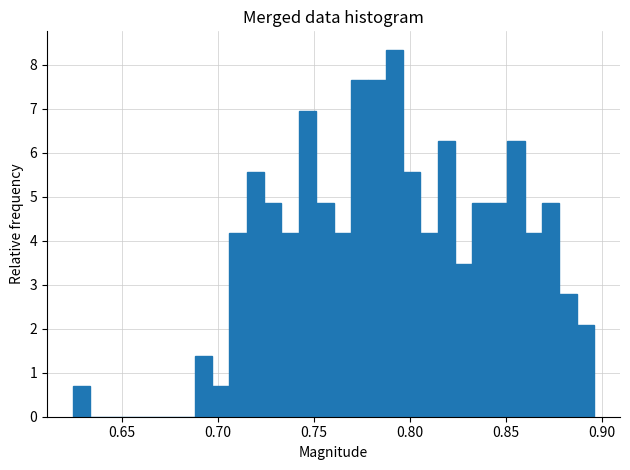

Around what value on the x-axis is the tallest bar? Give the approximate position of its centre, as read against the axis.

0.790